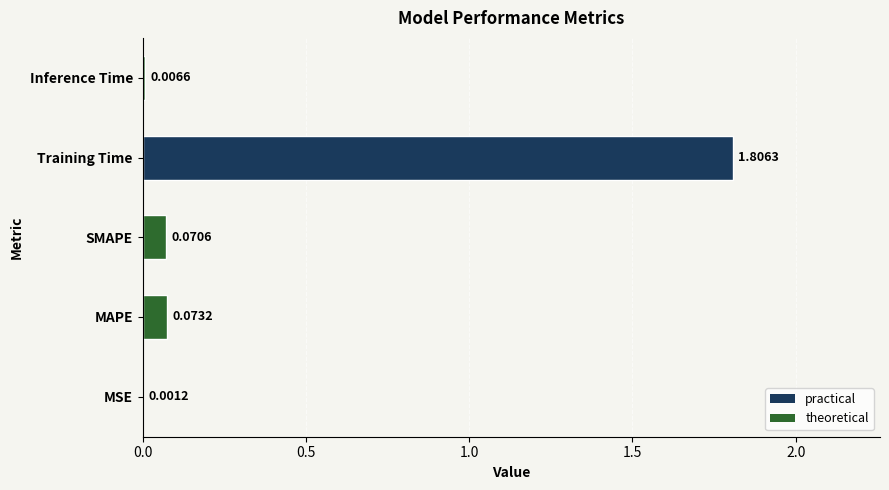

What is the change in value from Training Time to Inference Time?

-1.8